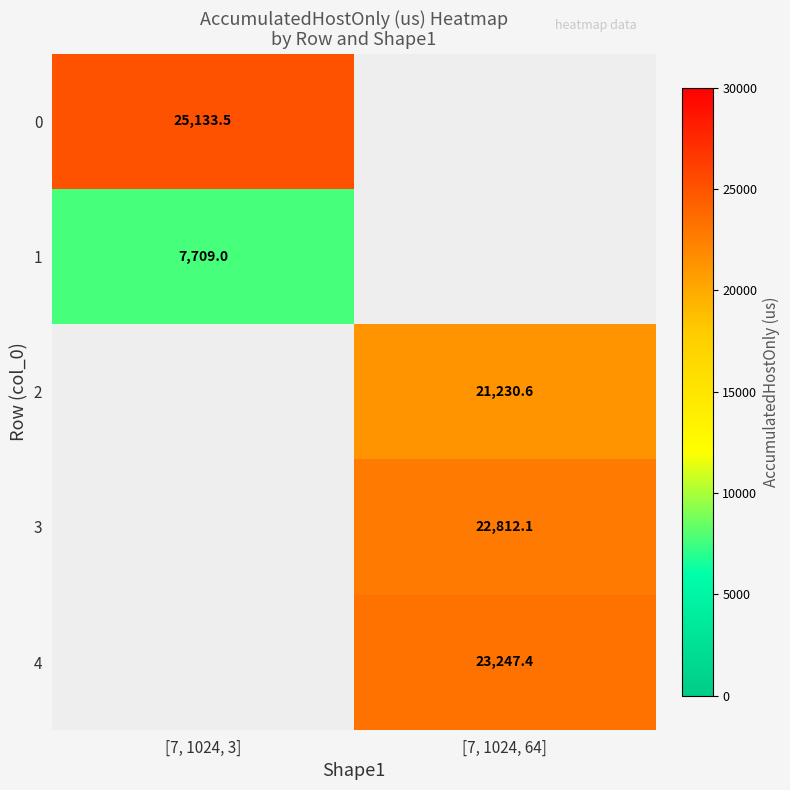

Is the value of 4 at [7, 1024, 64] greater than the value of 0 at [7, 1024, 3]?

No